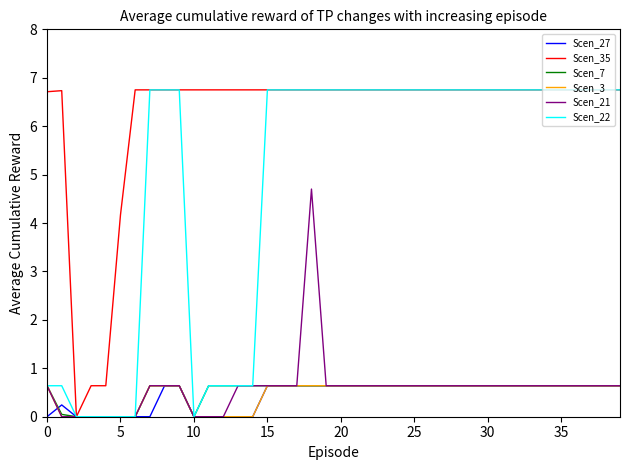

Which series has the largest total across all categories?

Scen_35